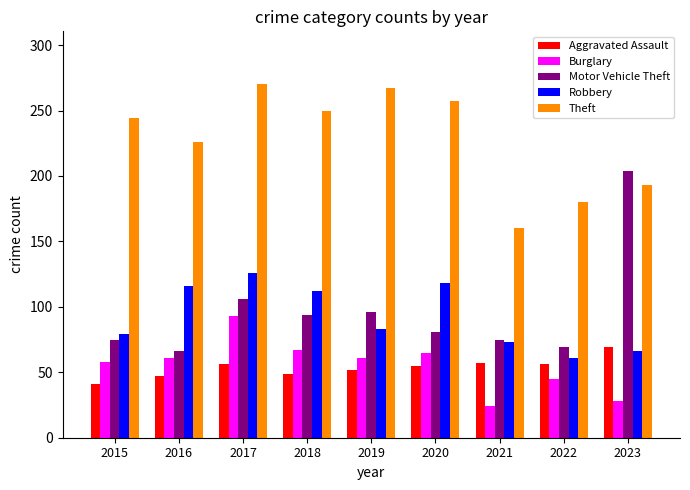

Is the value of Aggravated Assault at 2017 greater than the value of Theft at 2019?

No